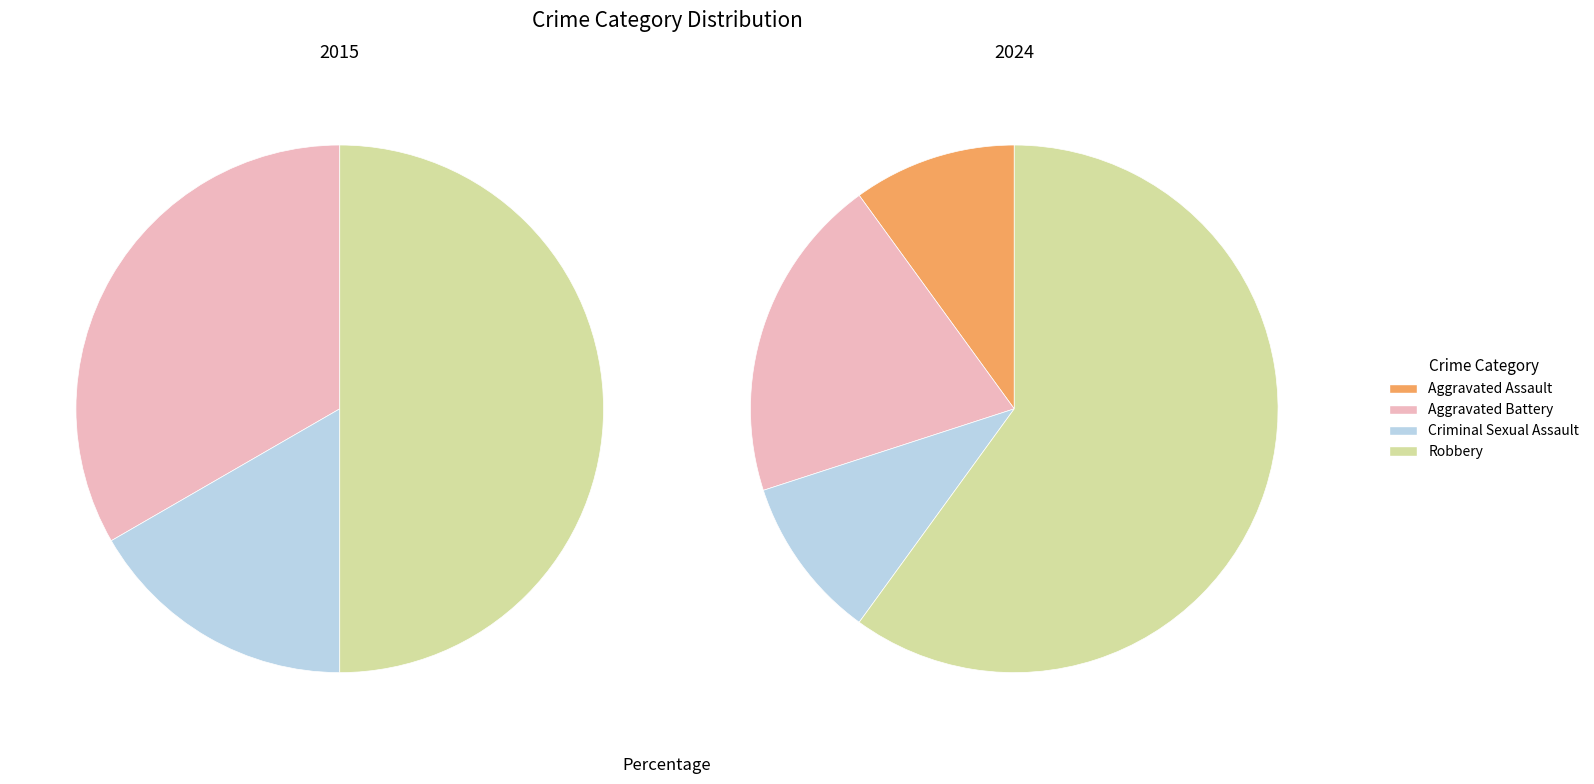

Which series has the widest spread of values?

values_2024